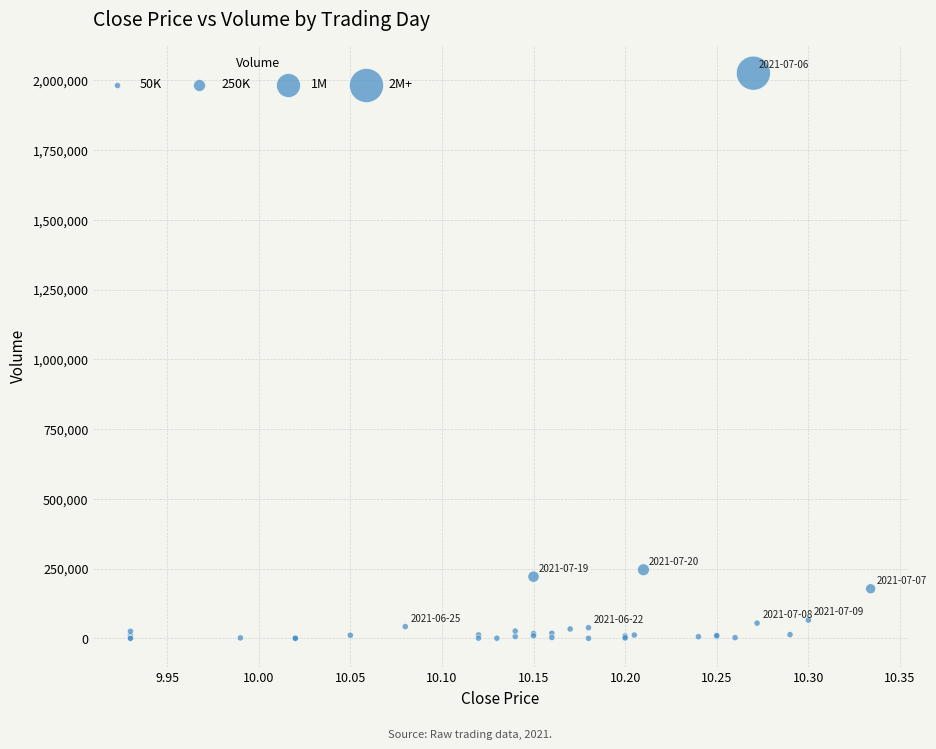

What Y value in the scatter plot is closest to 1012750?

245600